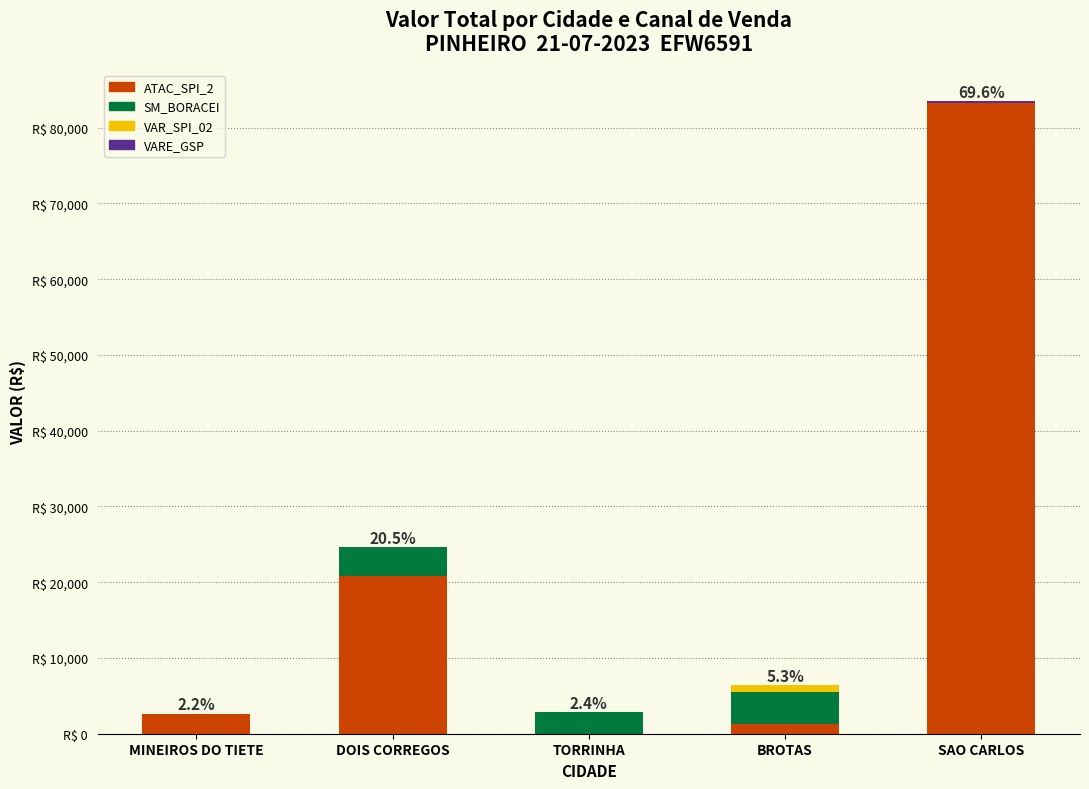

The value of VAR_SPI_02 at BROTAS is 1531.1. True or false?

False